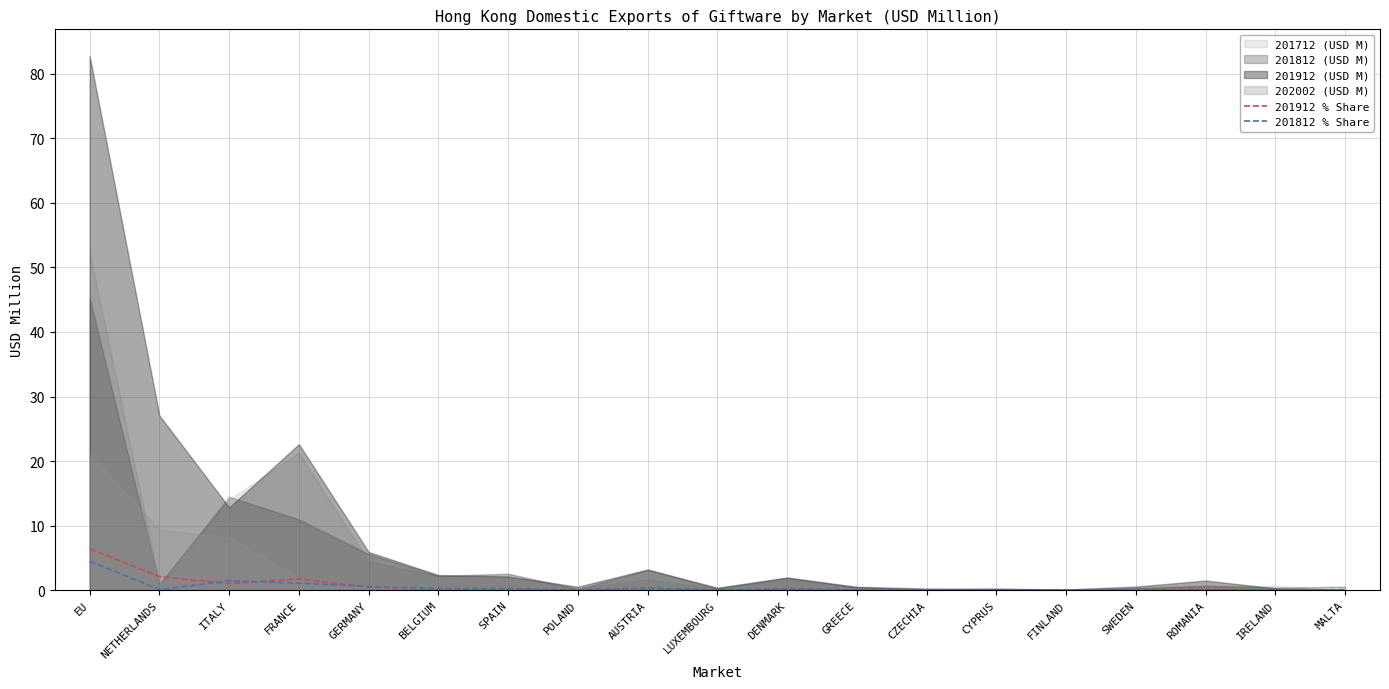

True or false: 201912 % Share has a value of 0.0 at POLAND.

True